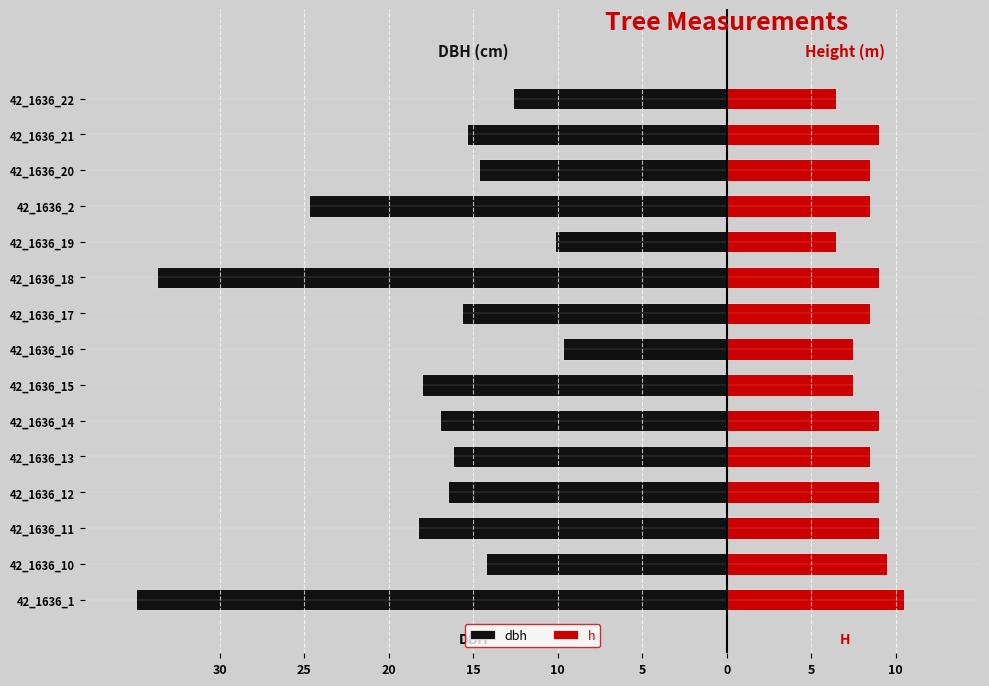

At 42_1636_10, list the series in order from largest to smallest.

h, dbh